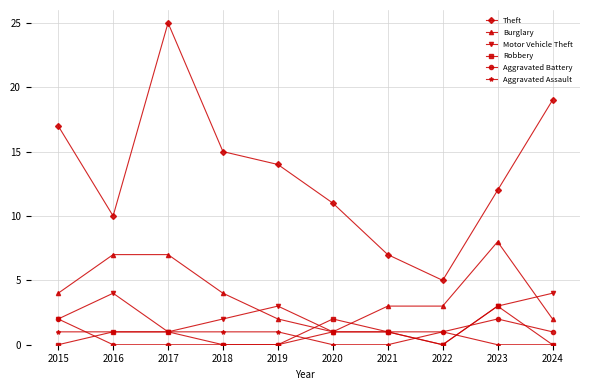

What value does the Motor Vehicle Theft series have at 2018?

2